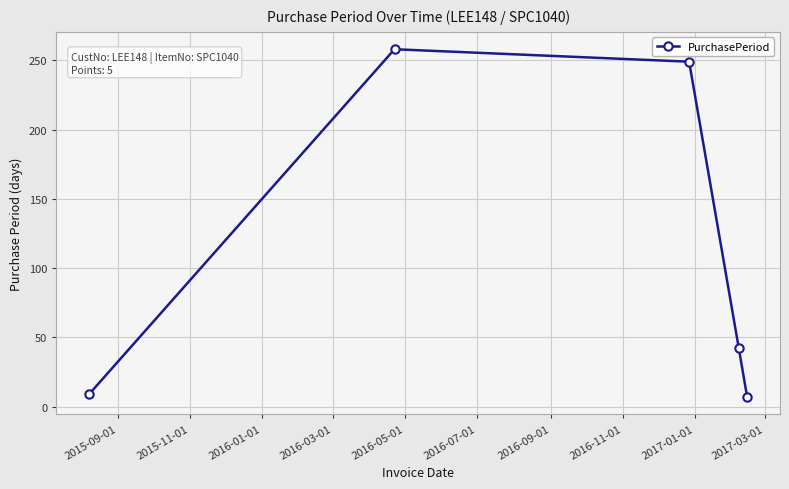

What is the maximum value shown in the chart?

258